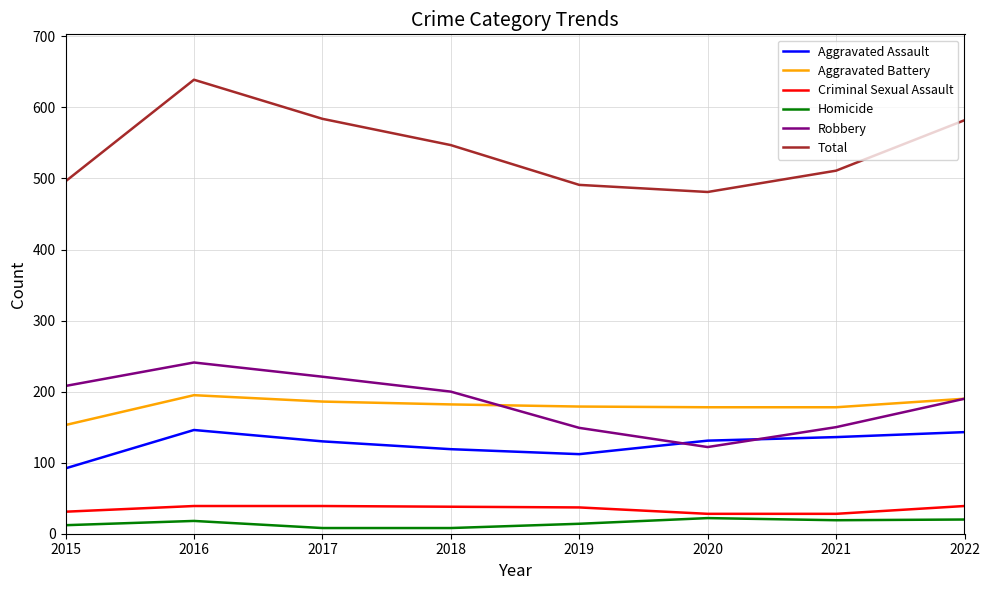

List the series in order of their peak value, lowest first.

Homicide, Criminal Sexual Assault, Aggravated Assault, Aggravated Battery, Robbery, Total